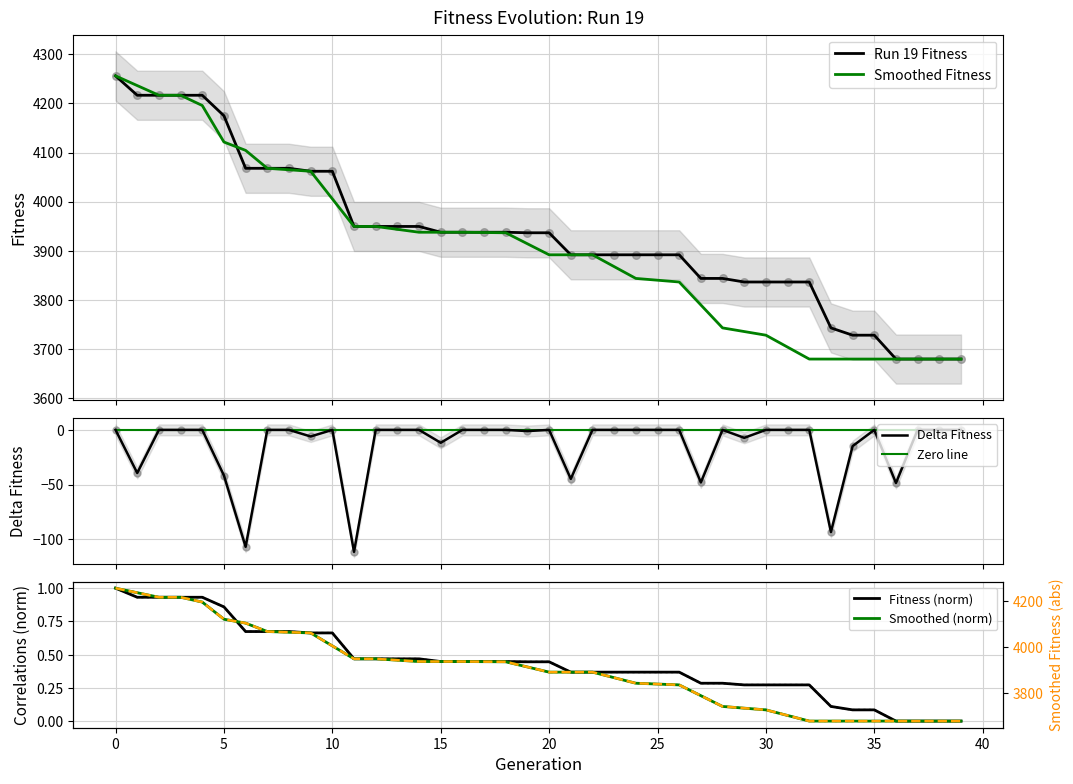

Which series has the largest total across all categories?

Run 19 Fitness